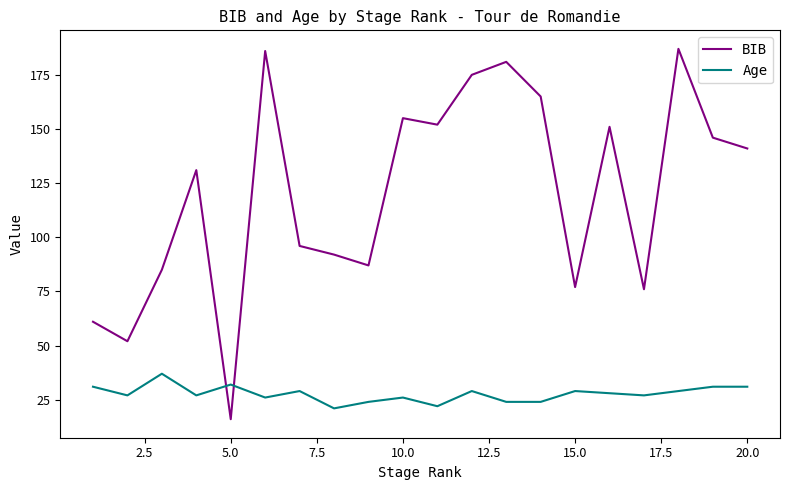

What is the greatest value displayed?

187